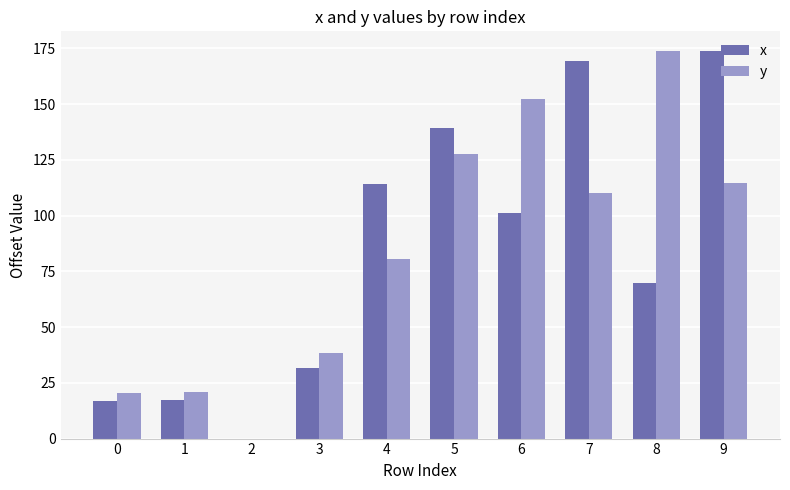

Count the number of data series in this chart.

2